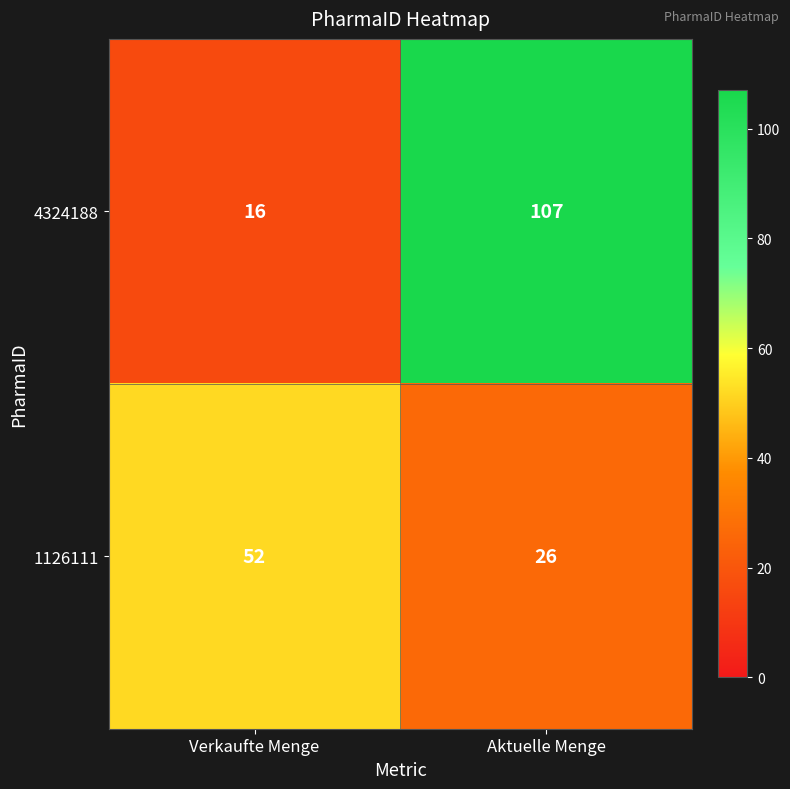

What is the lowest value of the 4324188 series?

16